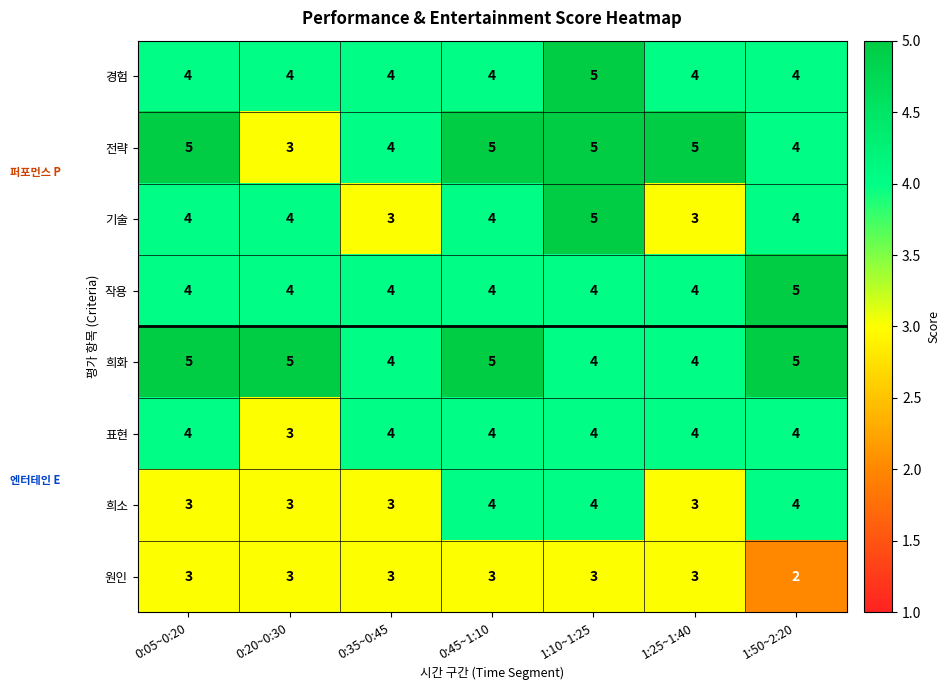

At which category is the sum across all series the highest?

1:10~1:25